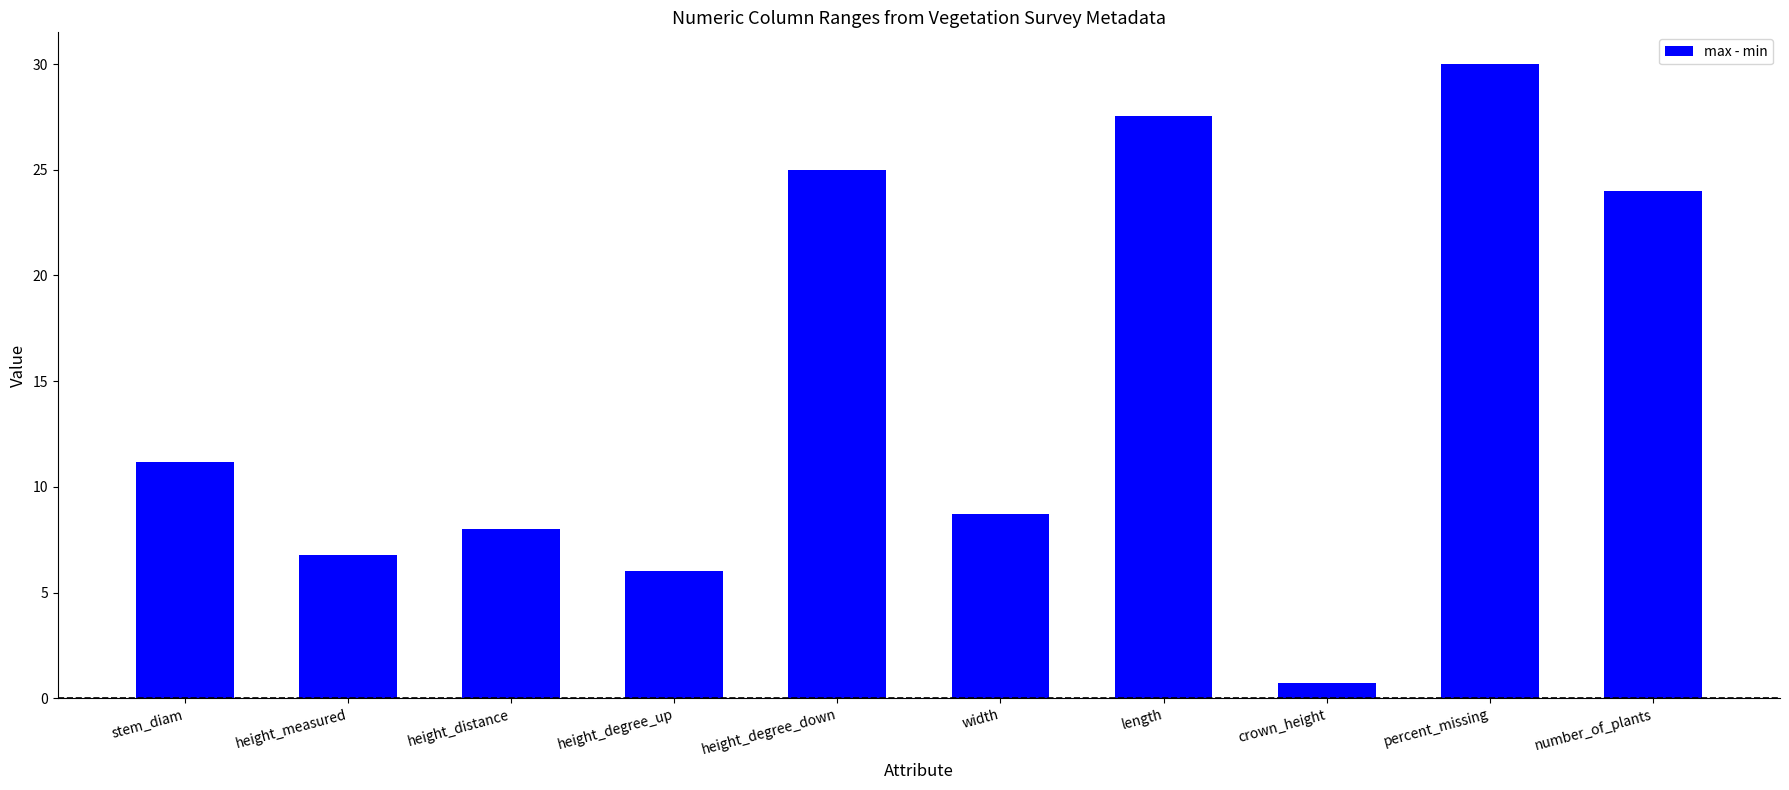

What is the value of the 3rd bar from the left?

8.0